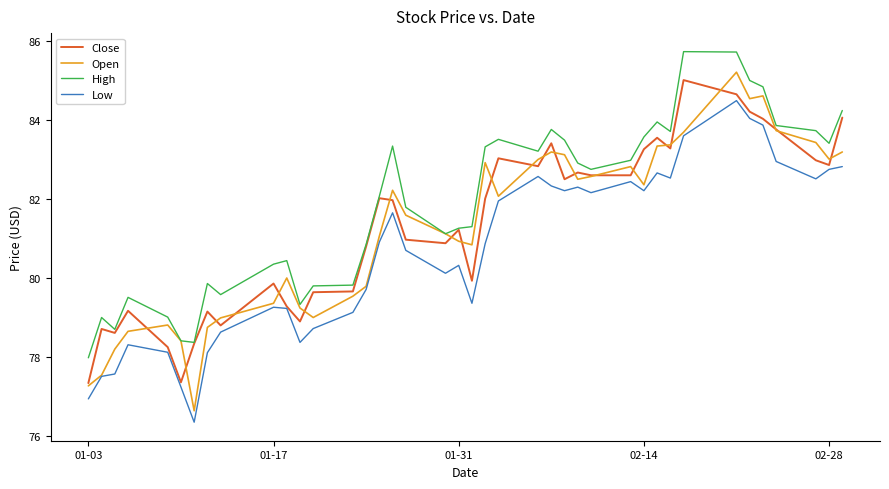

How many values in the Low series are below 80?

16